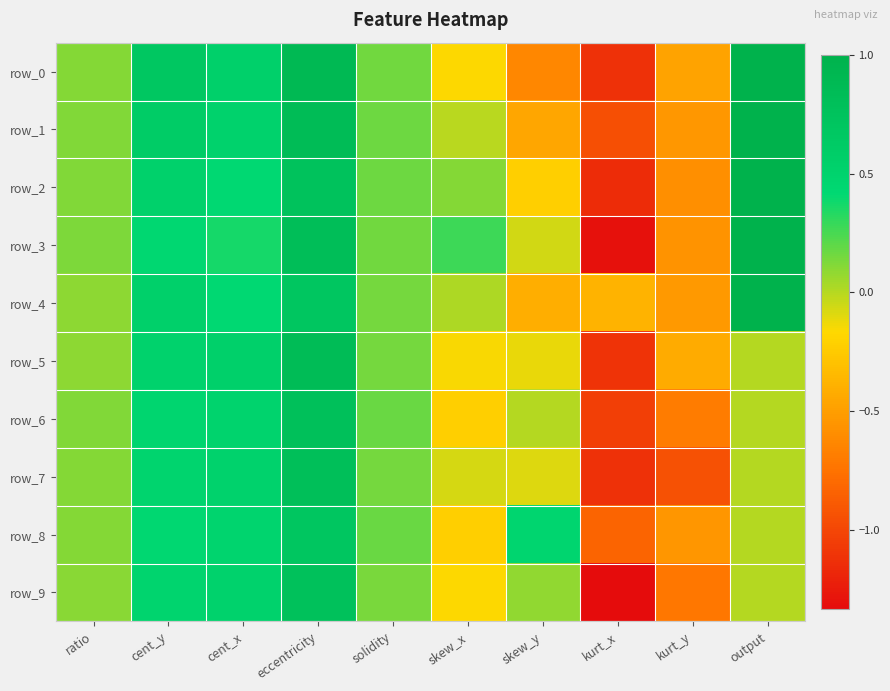

Which series changed the most between eccentricity and skew_x?

row_0